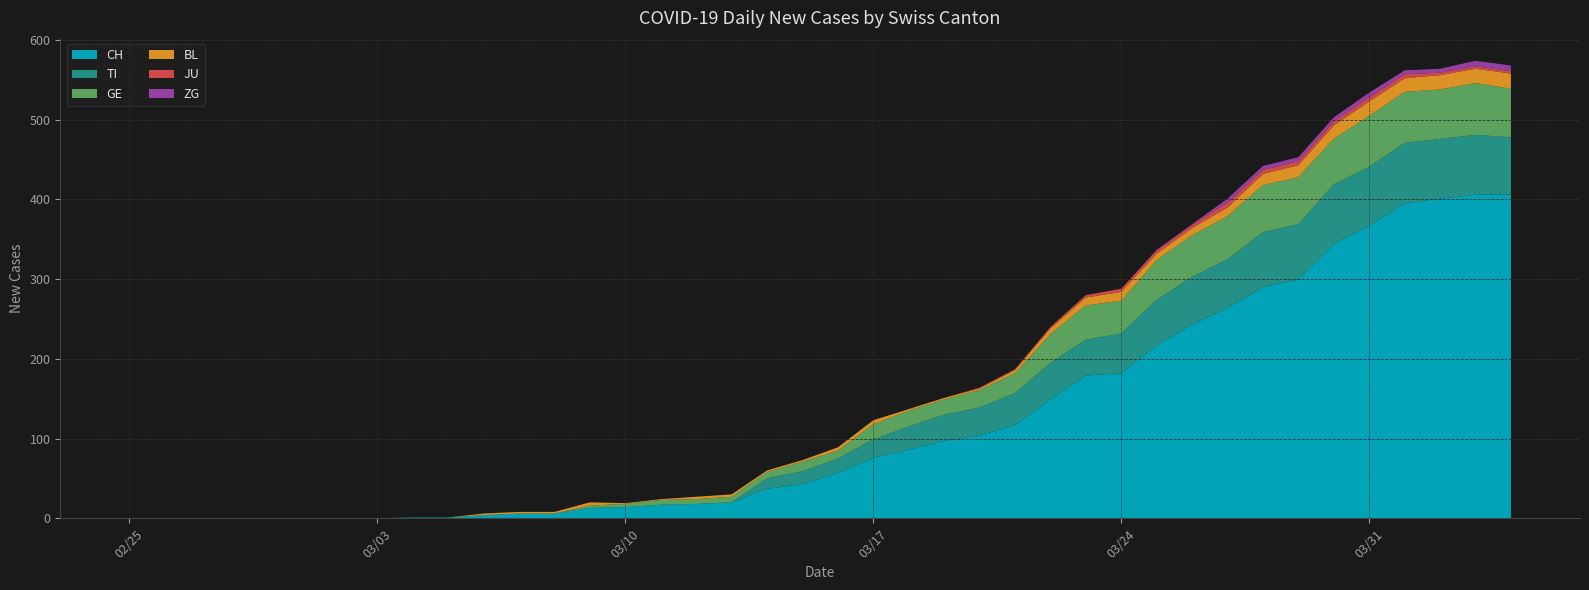

Is the value of ZG at 2020-04-04 greater than the value of BL at 2020-02-29?

Yes